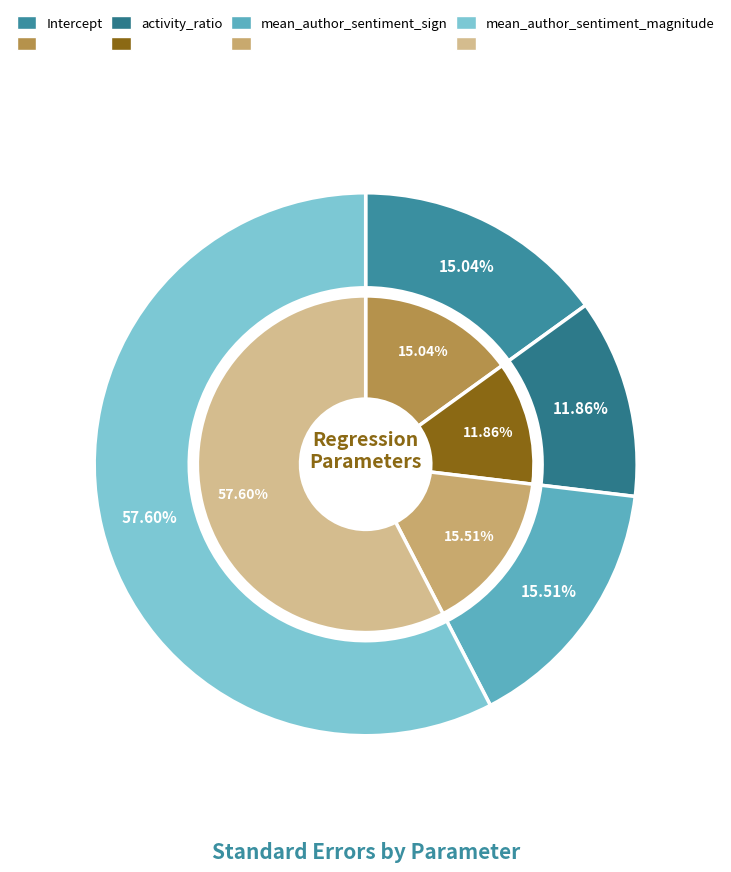

What percentage do Intercept and mean_author_sentiment_sign together represent?

30.5%